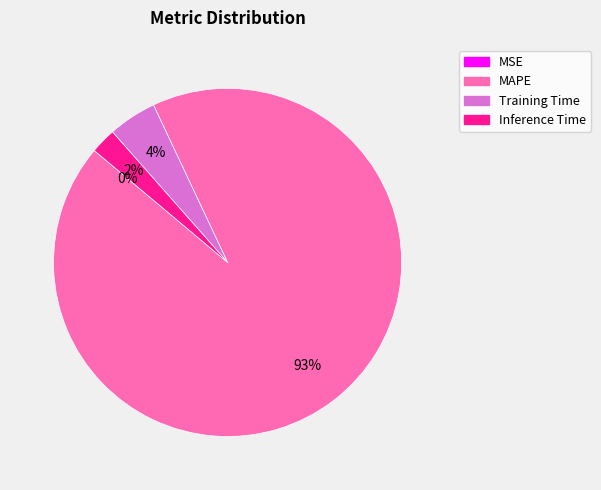

Is it true that Training Time is 14% of the pie?

False